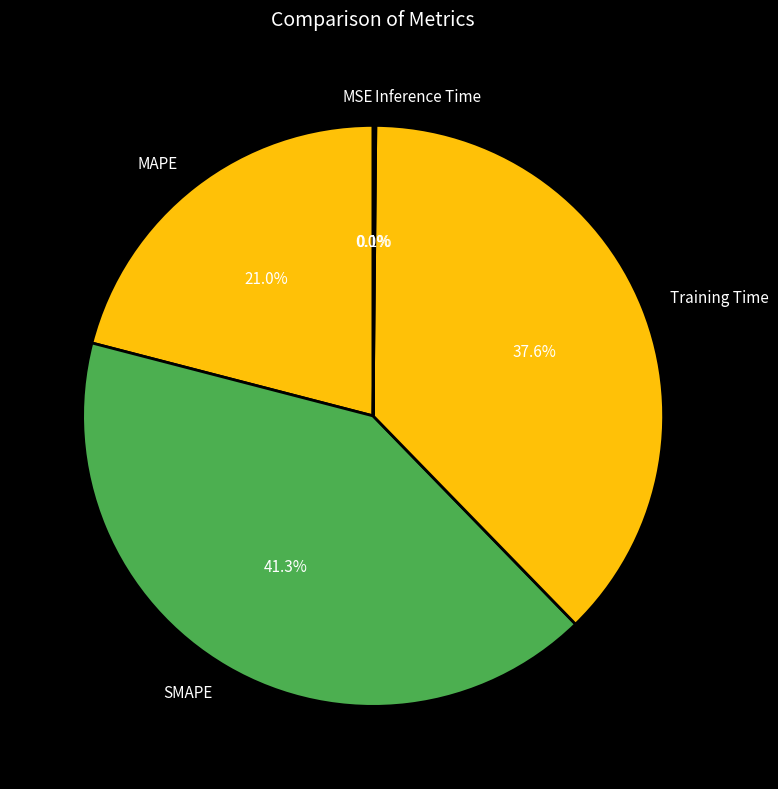

What is the ratio of the value at SMAPE to the value at Training Time?

1.1